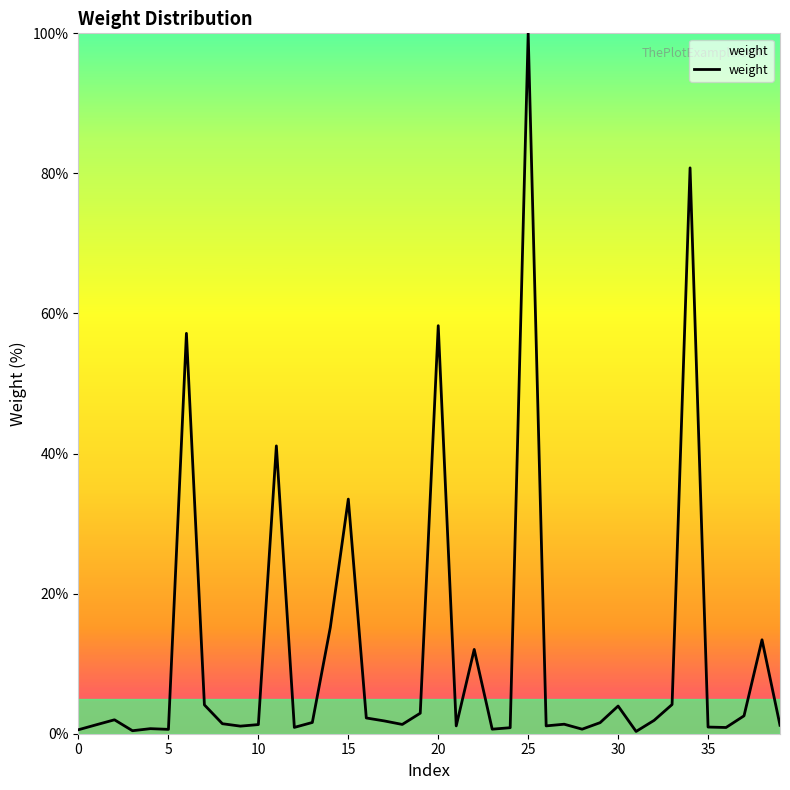

How many categories are shown in the chart?

40